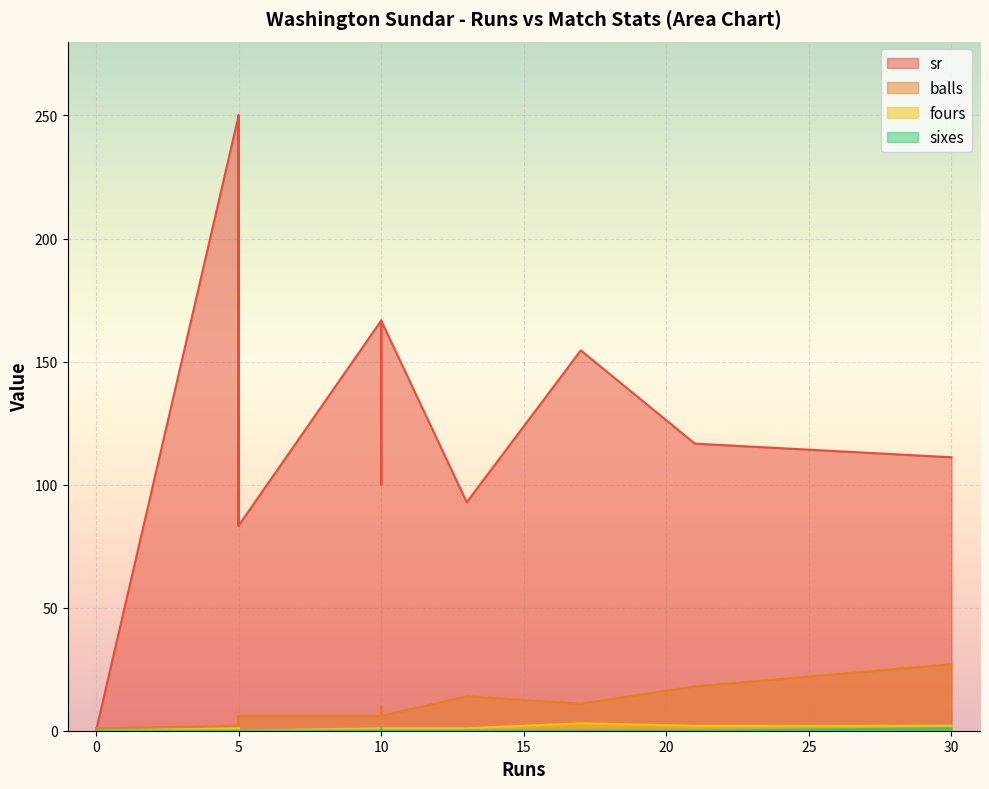

How many interior local peaks does the fours series have?

3